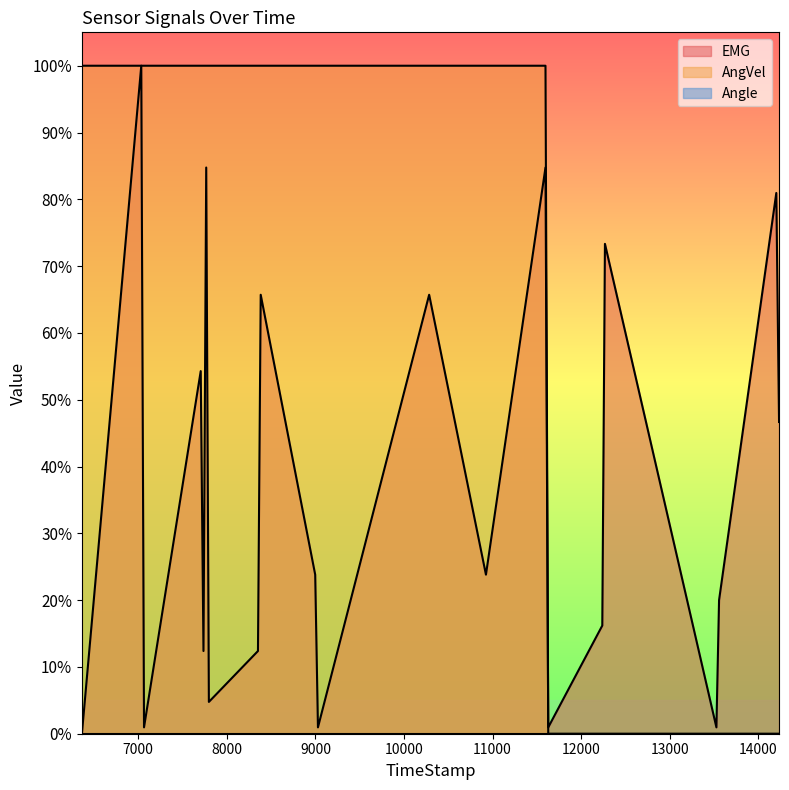

Which series has the largest total across all categories?

AngVel